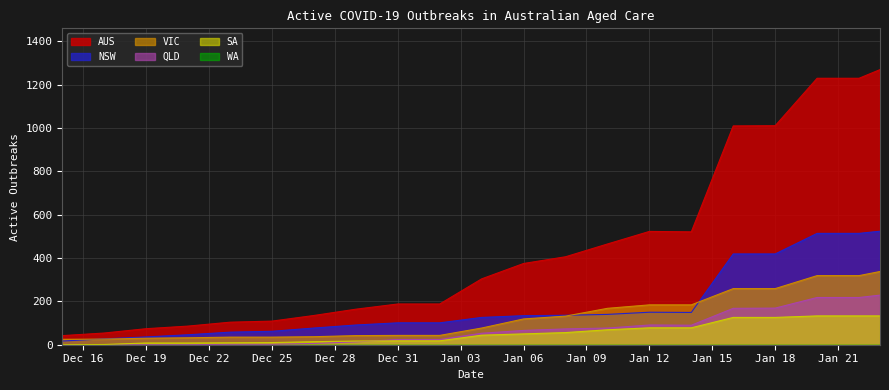

How many distinct data groups are displayed?

6